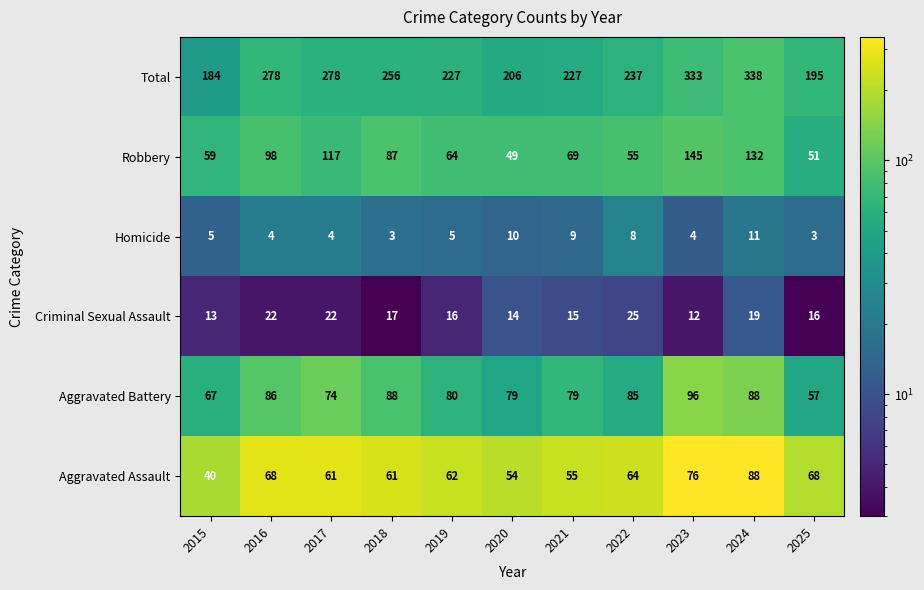

What is the total value across all series at 2023?

666